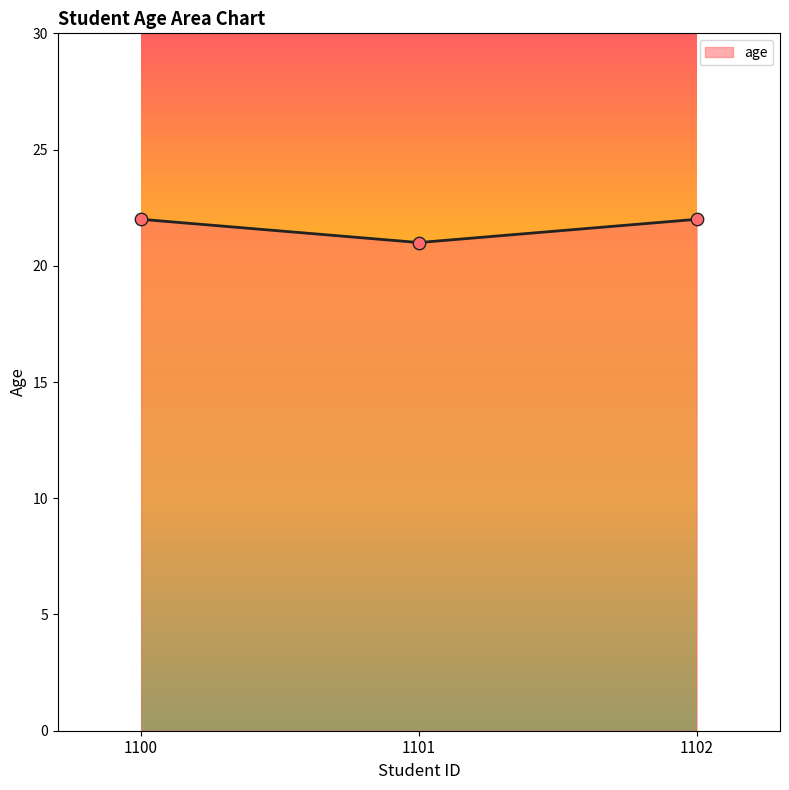

Approximately how many times larger is the value at 1100 compared to 1102?

1.0